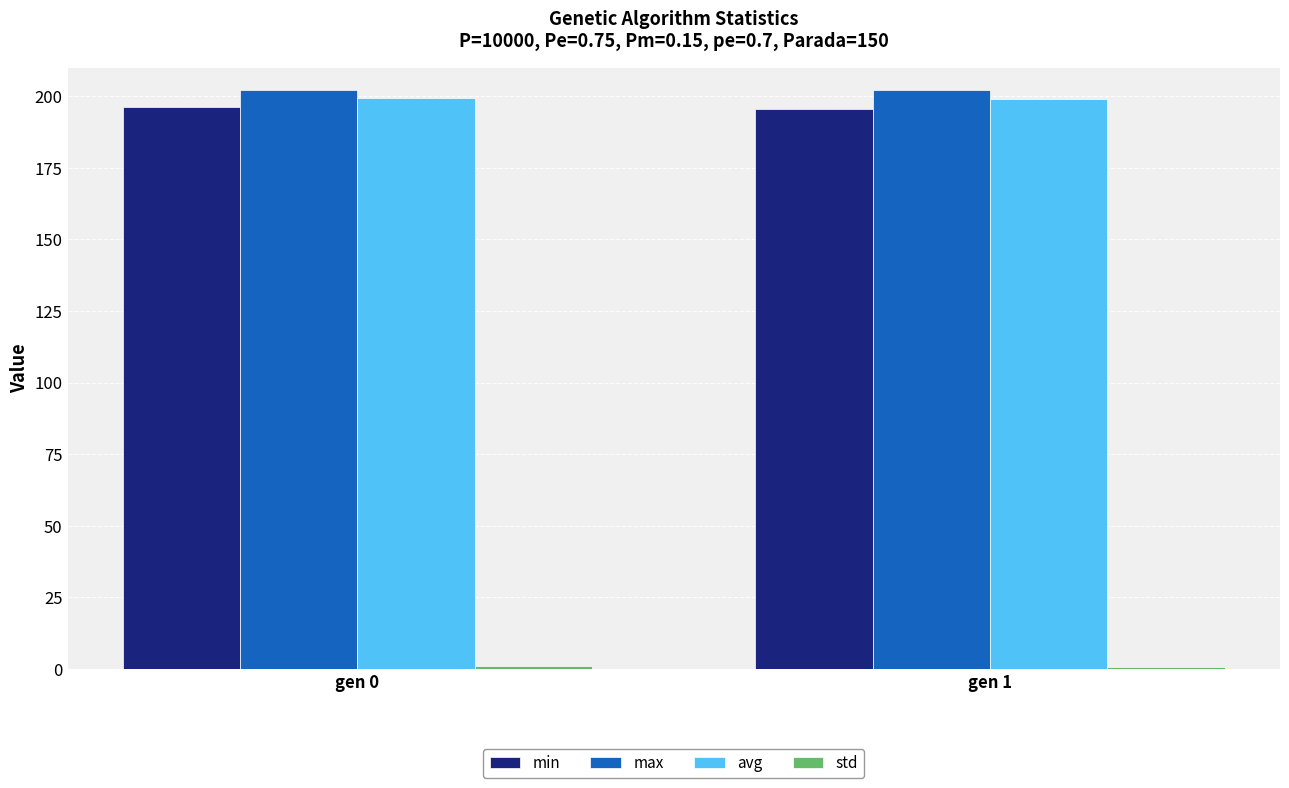

What is the average value of the max series?

202.3